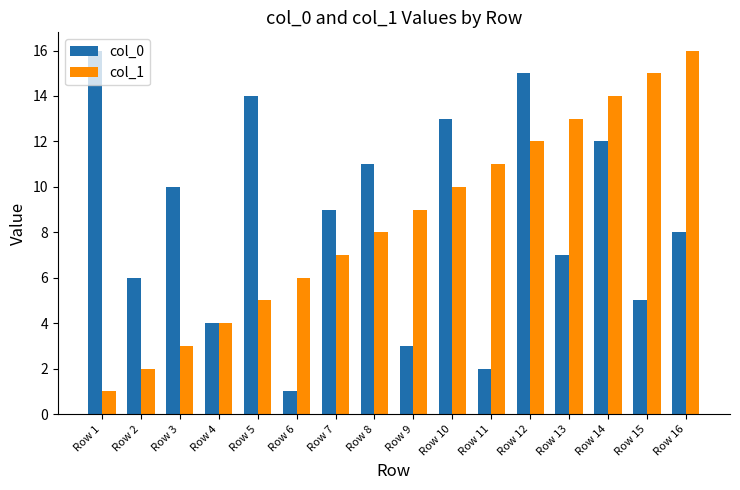

How many values in the col_1 series are below 9?

8